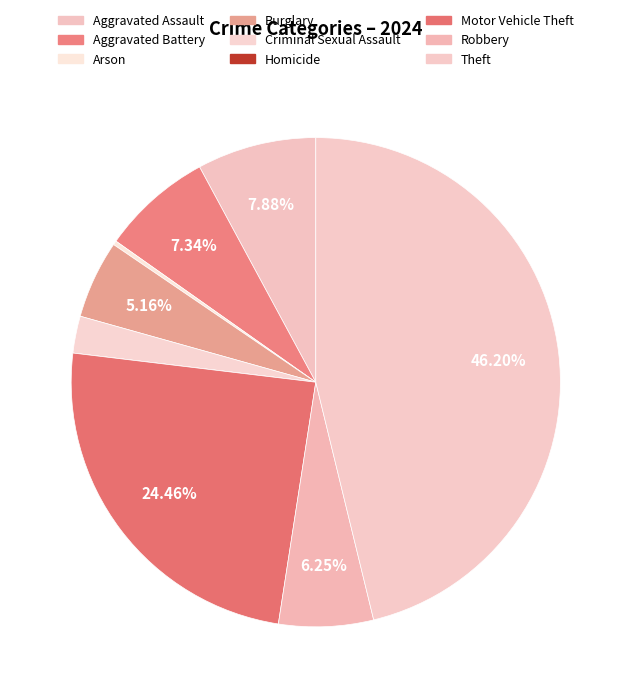

Combined, what portion of the pie is Criminal Sexual Assault and Theft?

48.6%